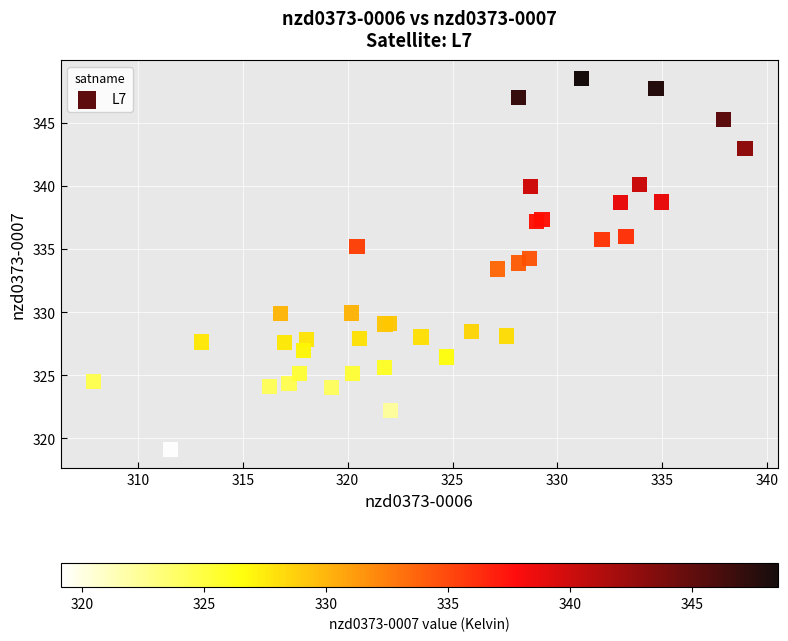

What Y value in the scatter plot is closest to 333?

333.4